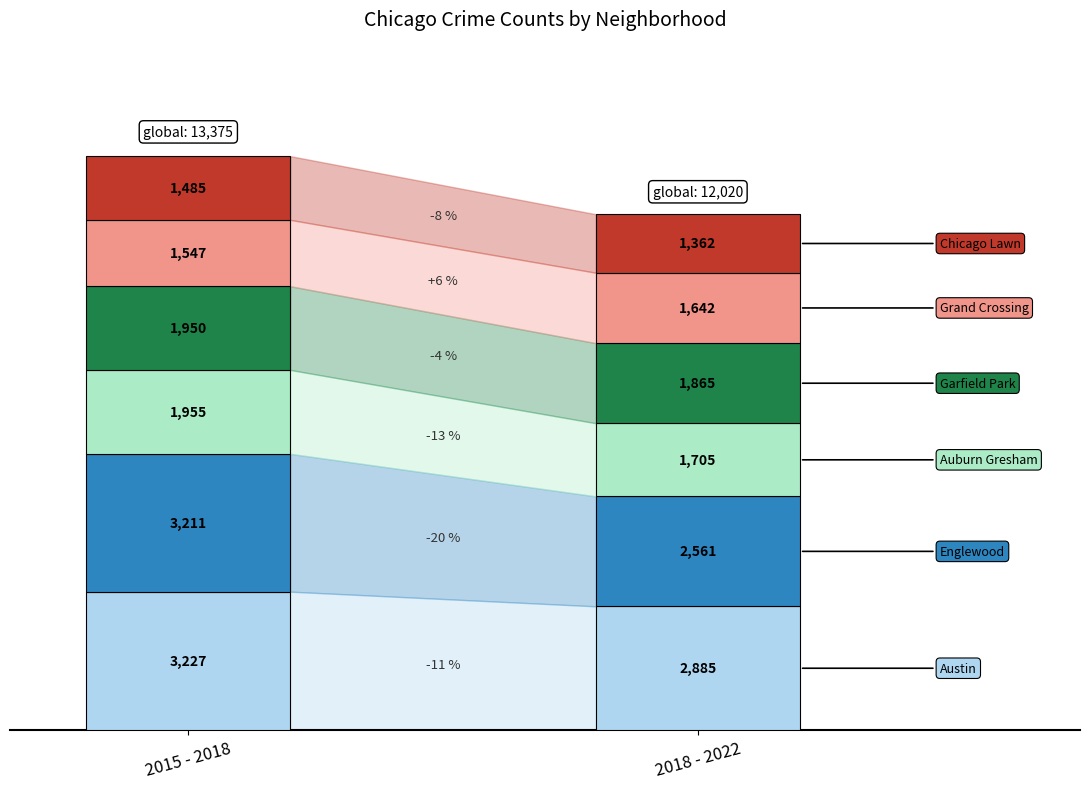

Is it true that Garfield Park equals 1274 at 2015 - 2018?

False